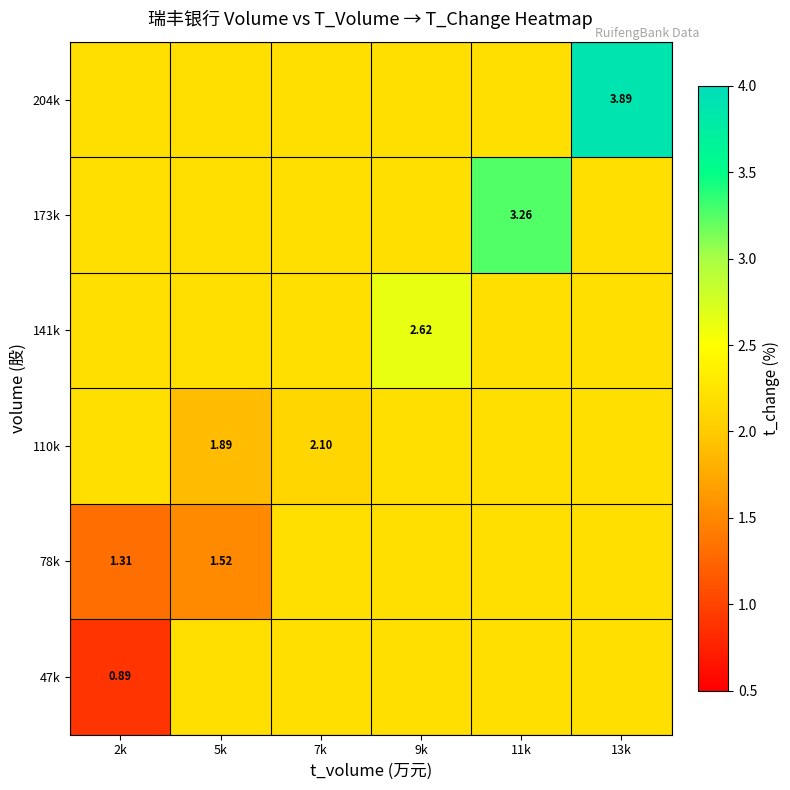

Which category has the lowest value across all series?

2k